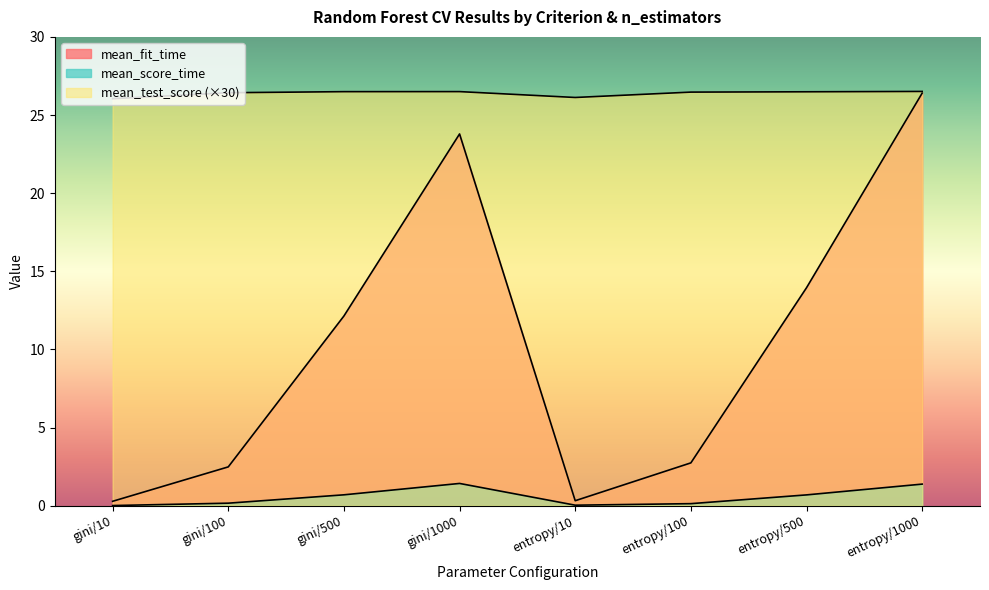

At which category is the sum across all series the highest?

entropy/1000